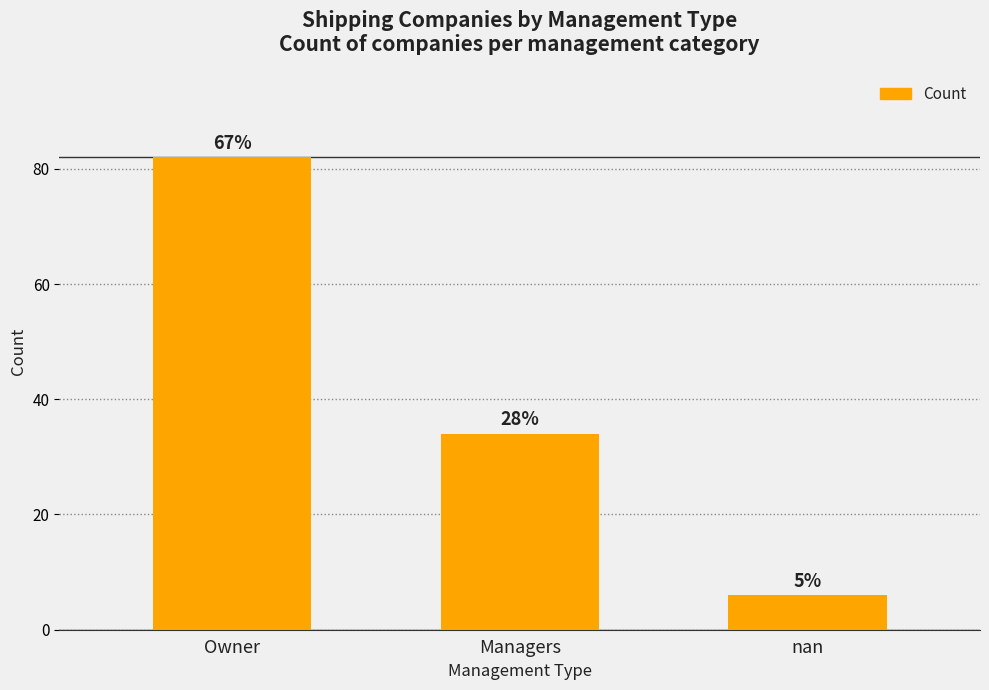

How many bars are there in total?

3